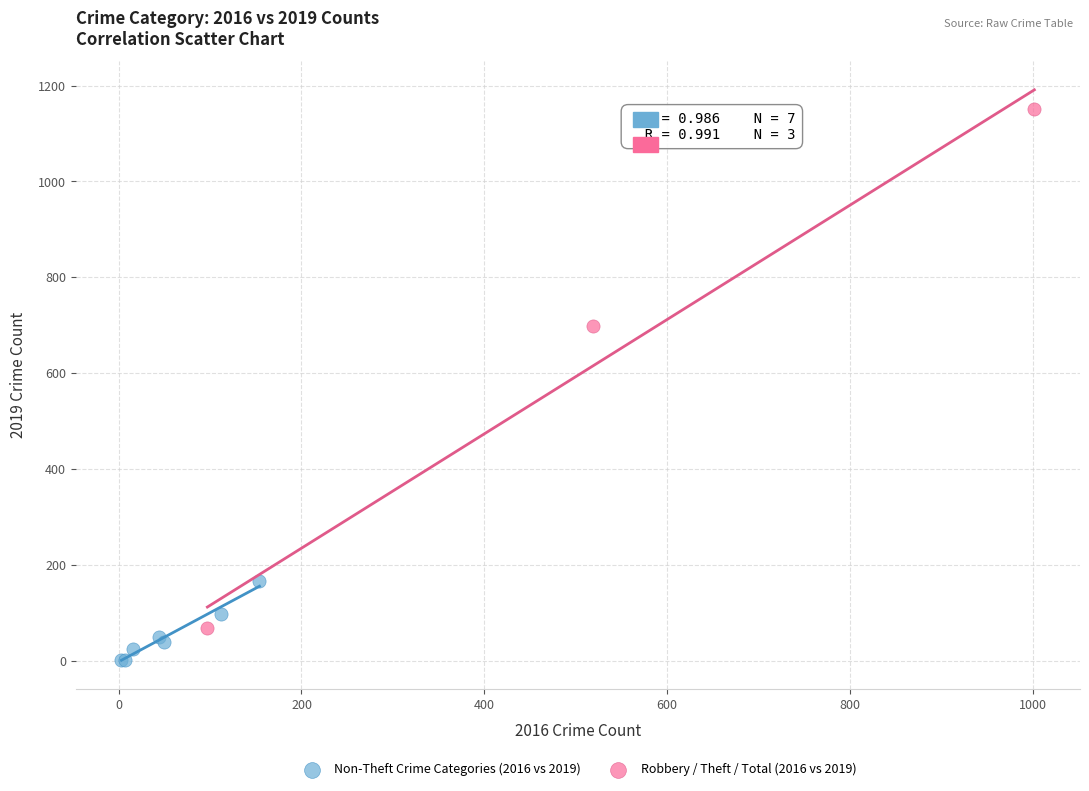

Which series has the widest spread of Y values?

Robbery / Theft / Total (2016 vs 2019)